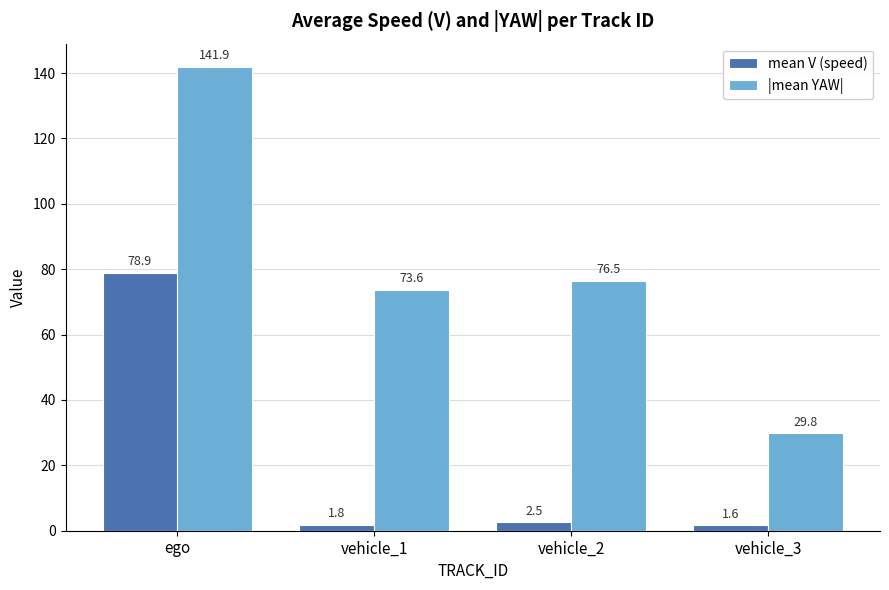

What is the maximum value shown in the chart?

141.9